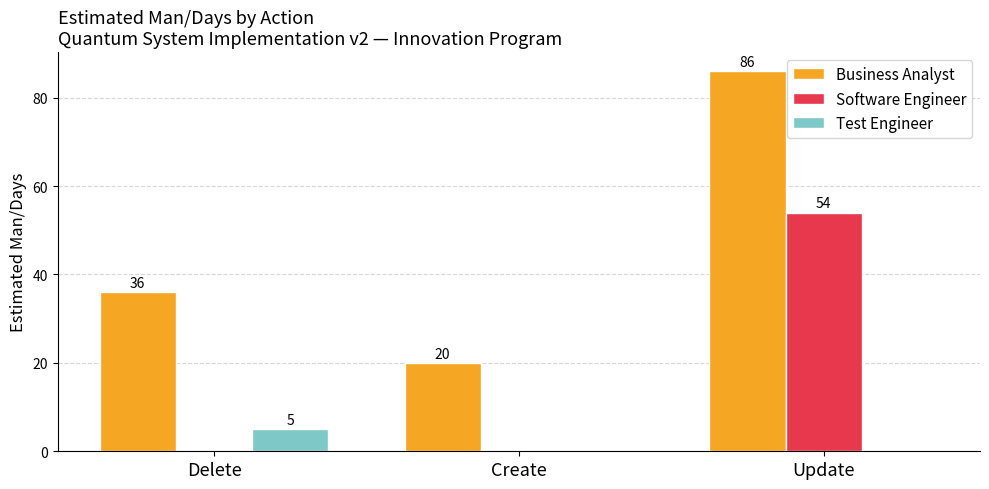

Read the Software Engineer value at Update, to the nearest 10.

50